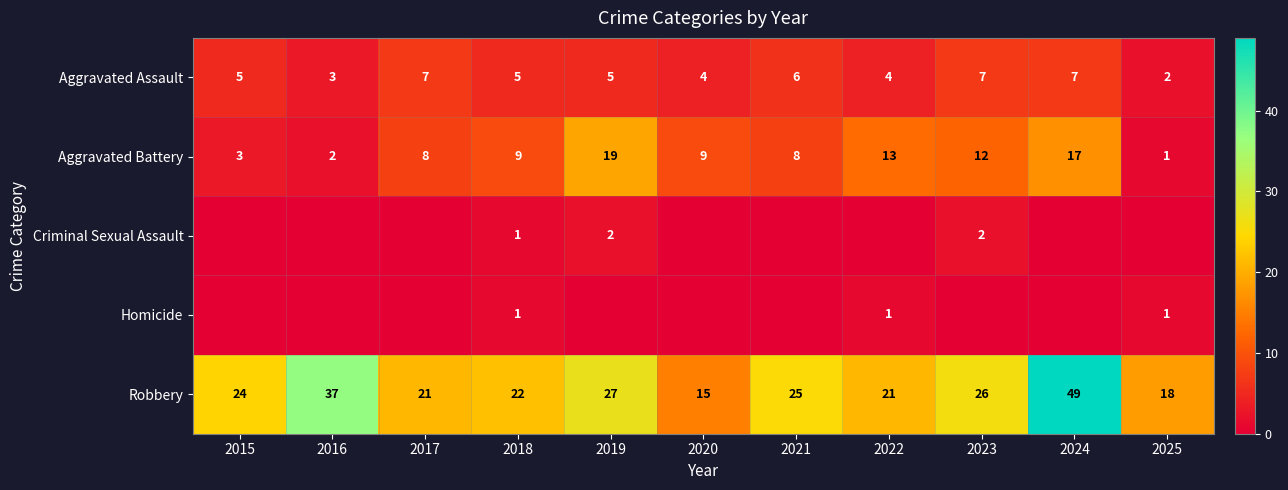

What is the maximum value for Robbery?

49